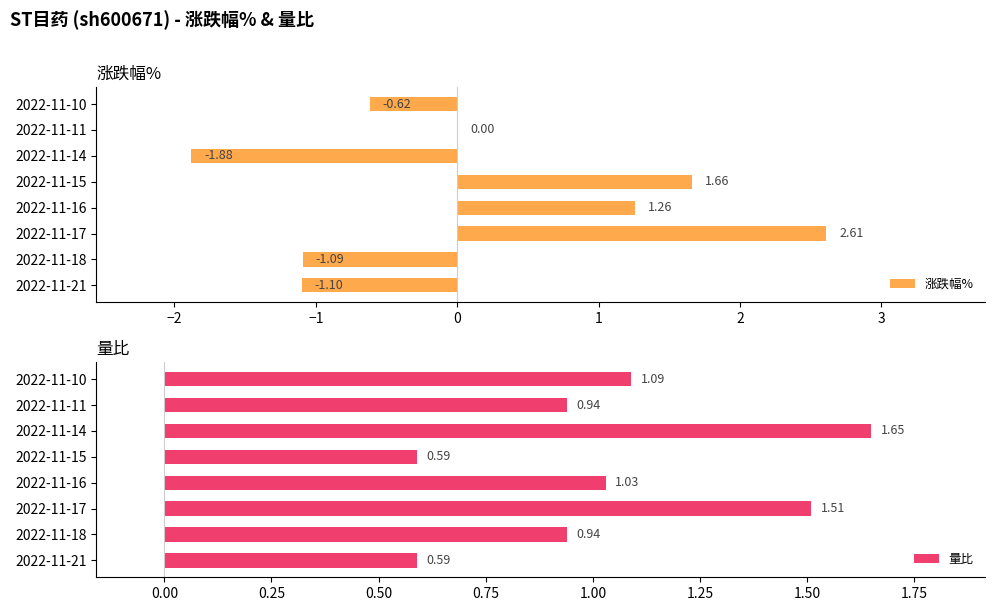

Which series has the largest total across all categories?

量比